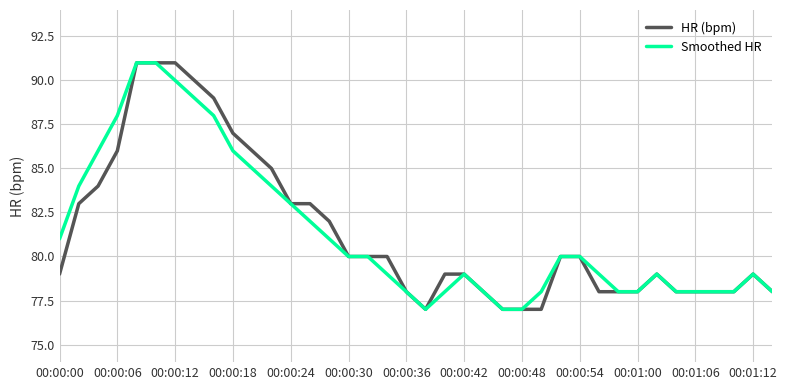

What is the lowest value of the HR (bpm) series?

77